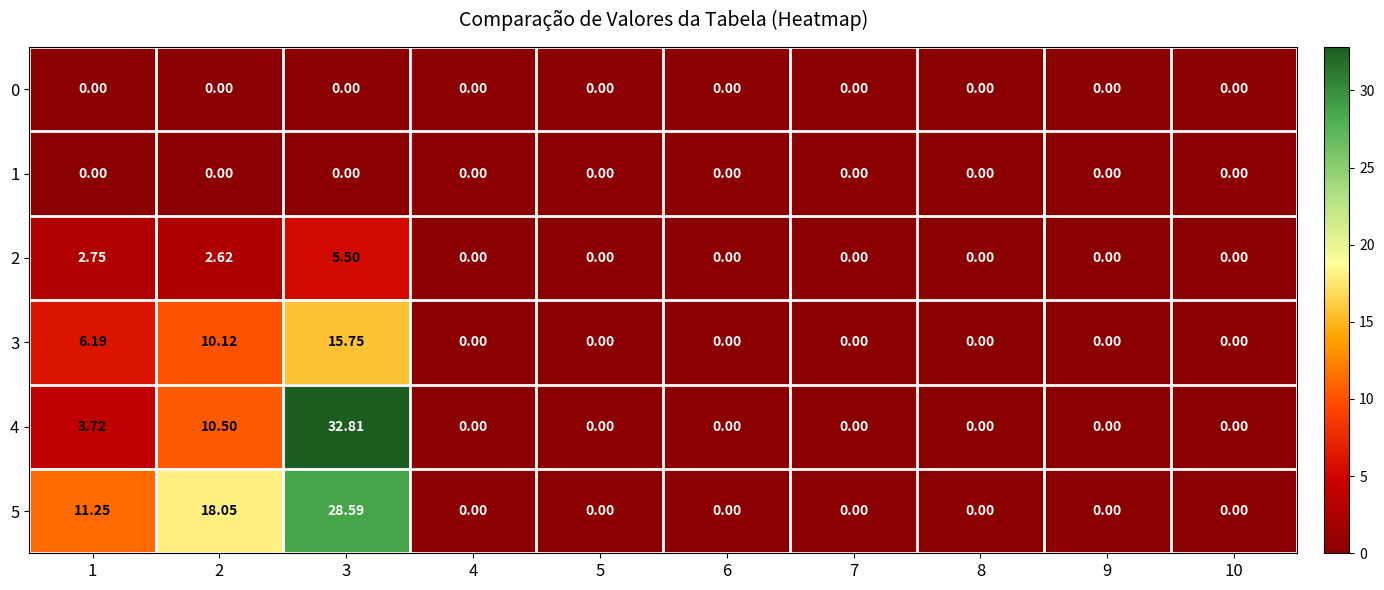

How many positive values does the 3 series have?

3